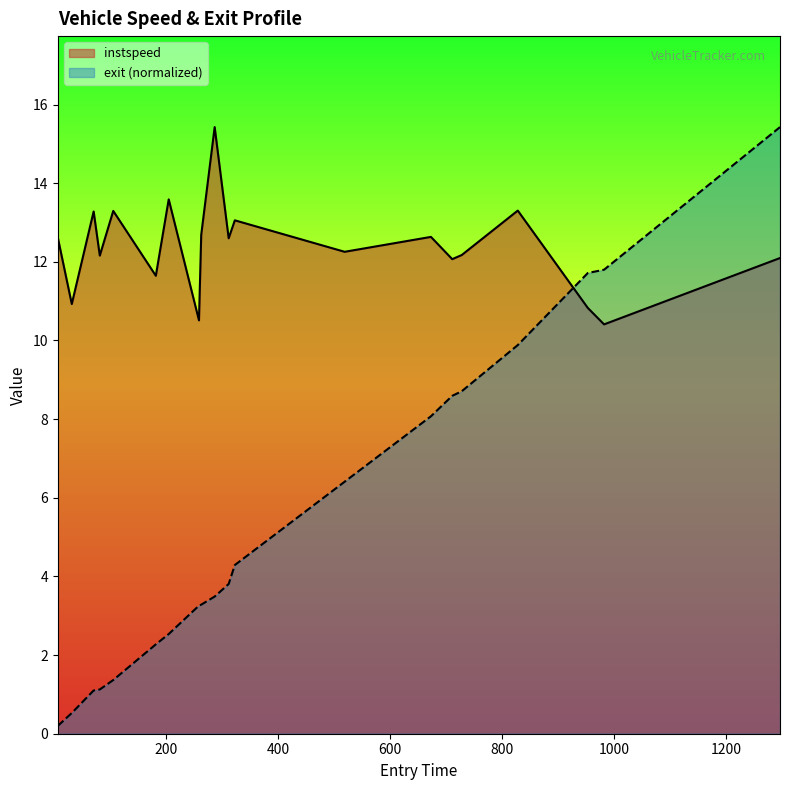

What is the greatest value displayed?

15.4